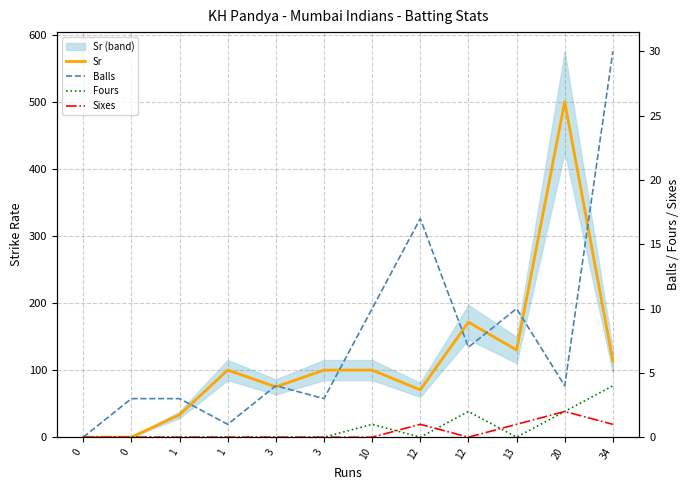

What is the total value across all series at 12?

88.6